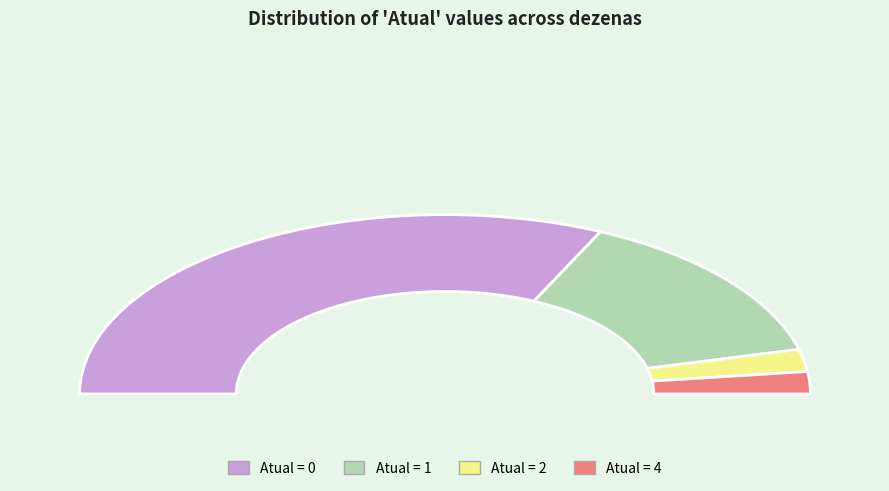

Is Atual 1 the majority of the pie?

No